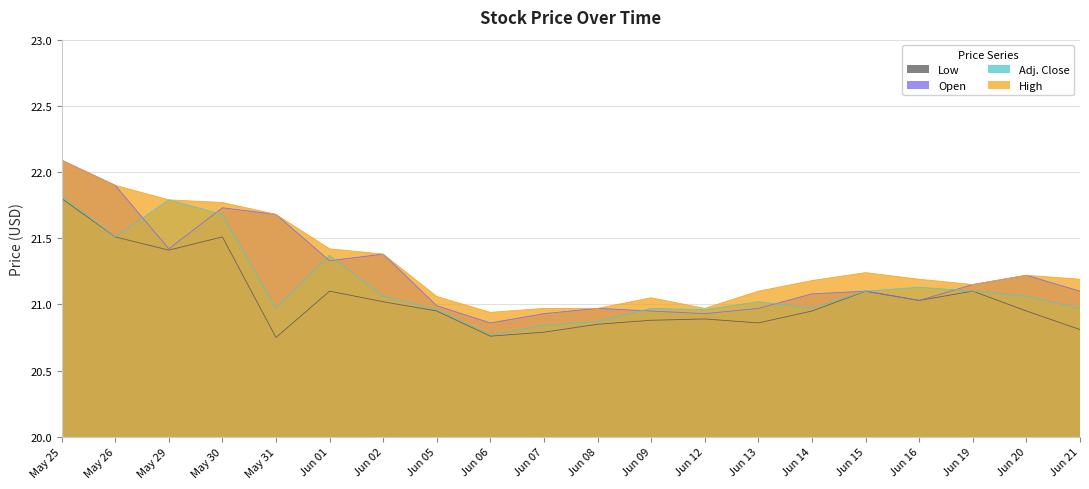

Rank the series by their average value, from lowest to highest.

Low, Adj. Close, Open, High